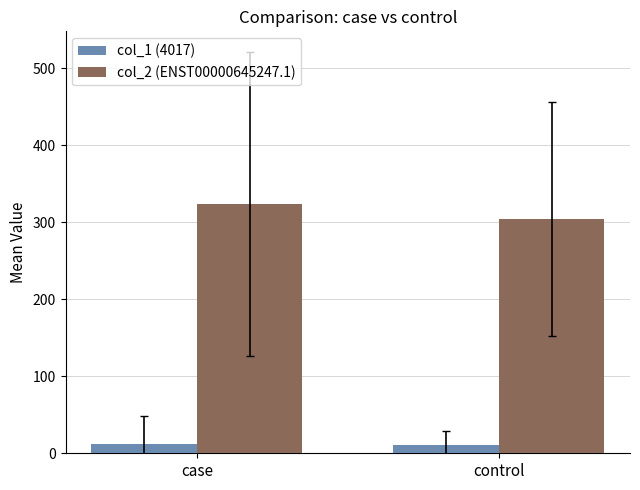

At which category is the sum across all series the highest?

case